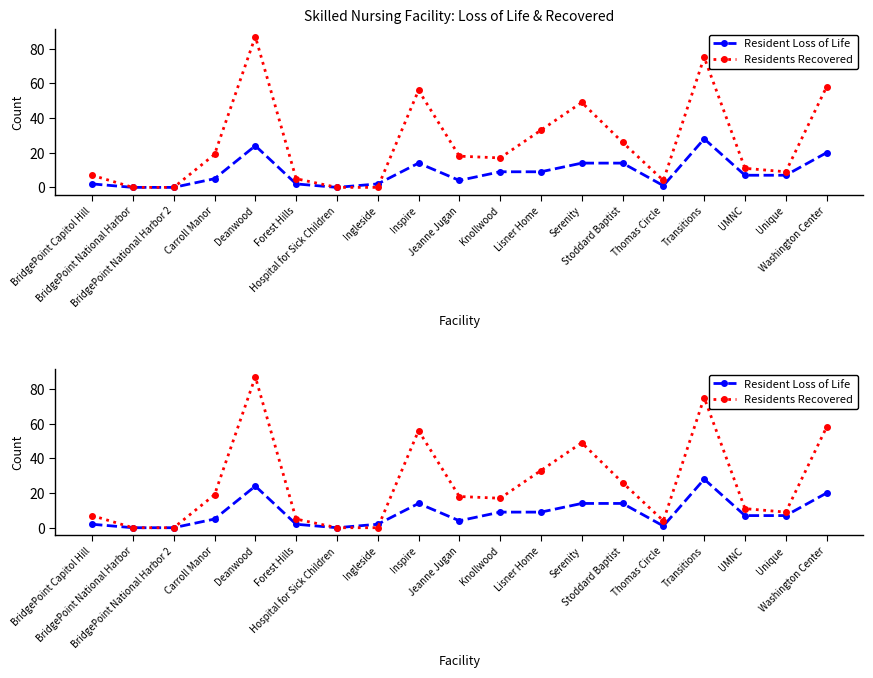

Which category has the highest value in the Residents Recovered series?

Deanwood